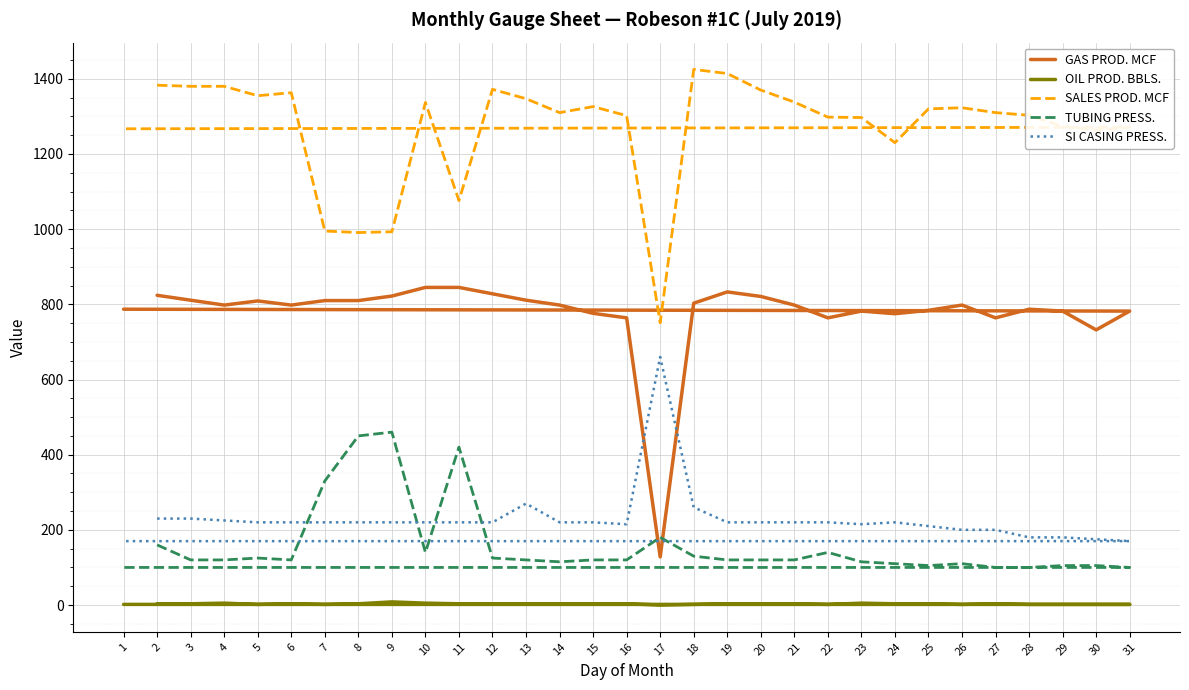

True or false: SI CASING PRESS. and OIL PROD. BBLS. cross at least once.

False